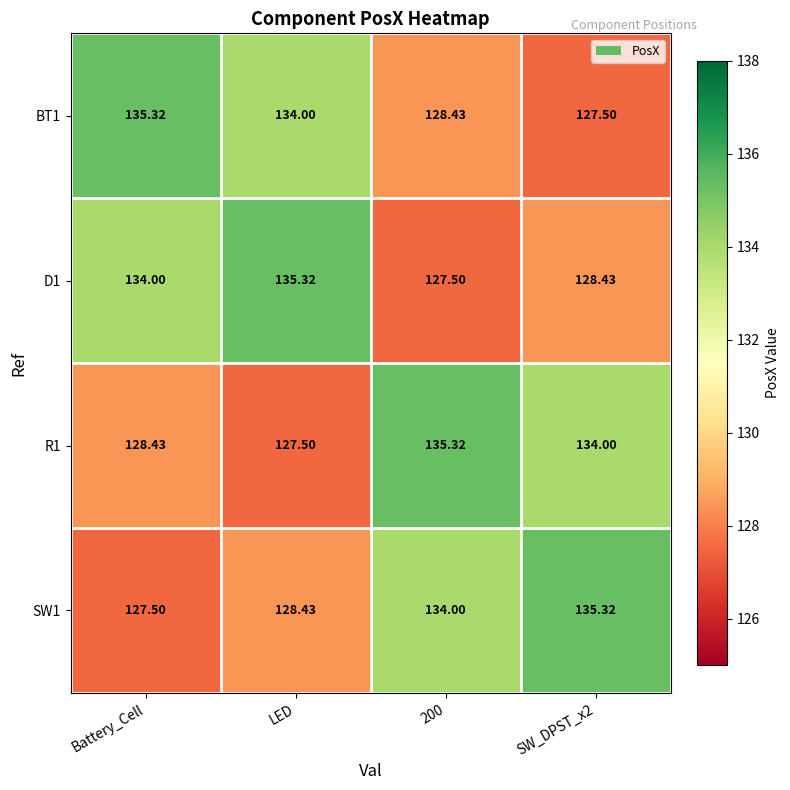

At which label does D1 reach its peak?

LED